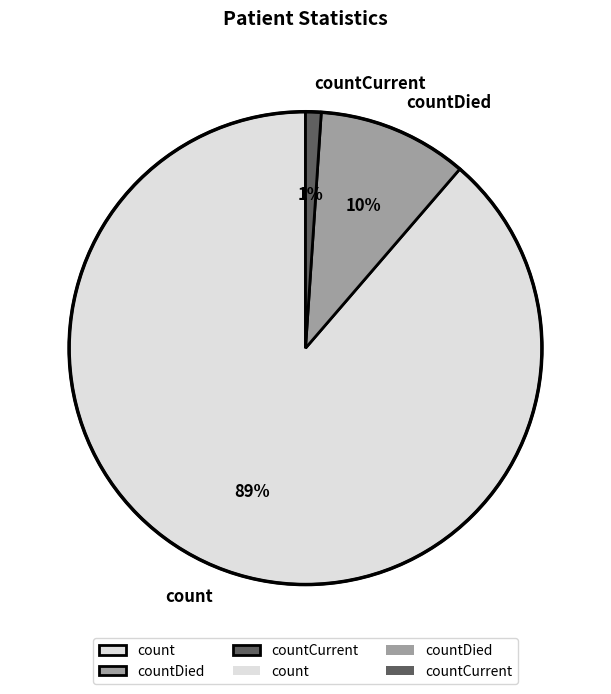

Combined, do countCurrent and count account for over 50%?

Yes